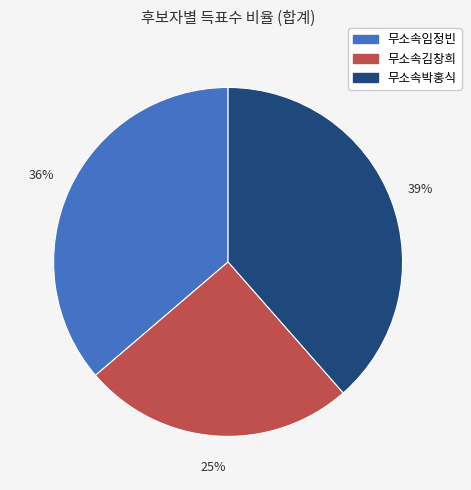

Is it true that 무소속임정빈 is 36% of the pie?

True